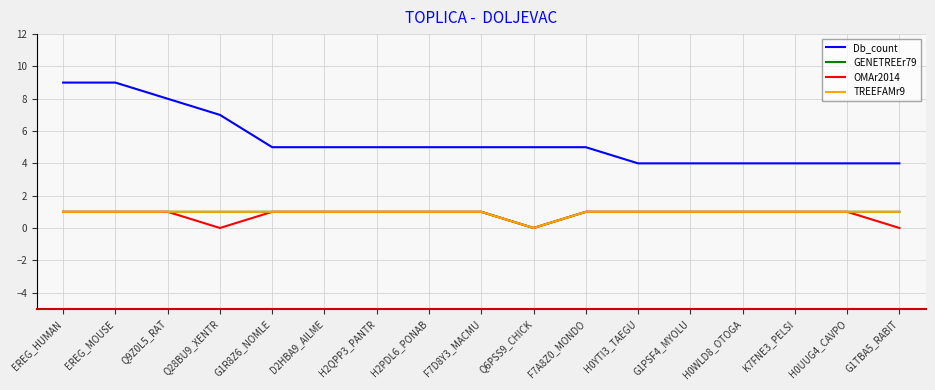

What is the value of the TREEFAMr9 point at the 6th from the left?

1